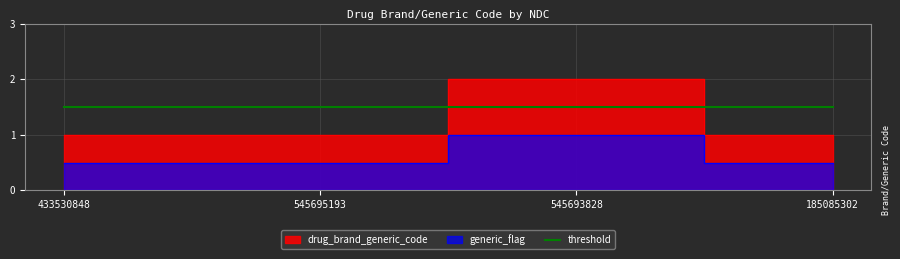

What is the greatest value displayed?

2